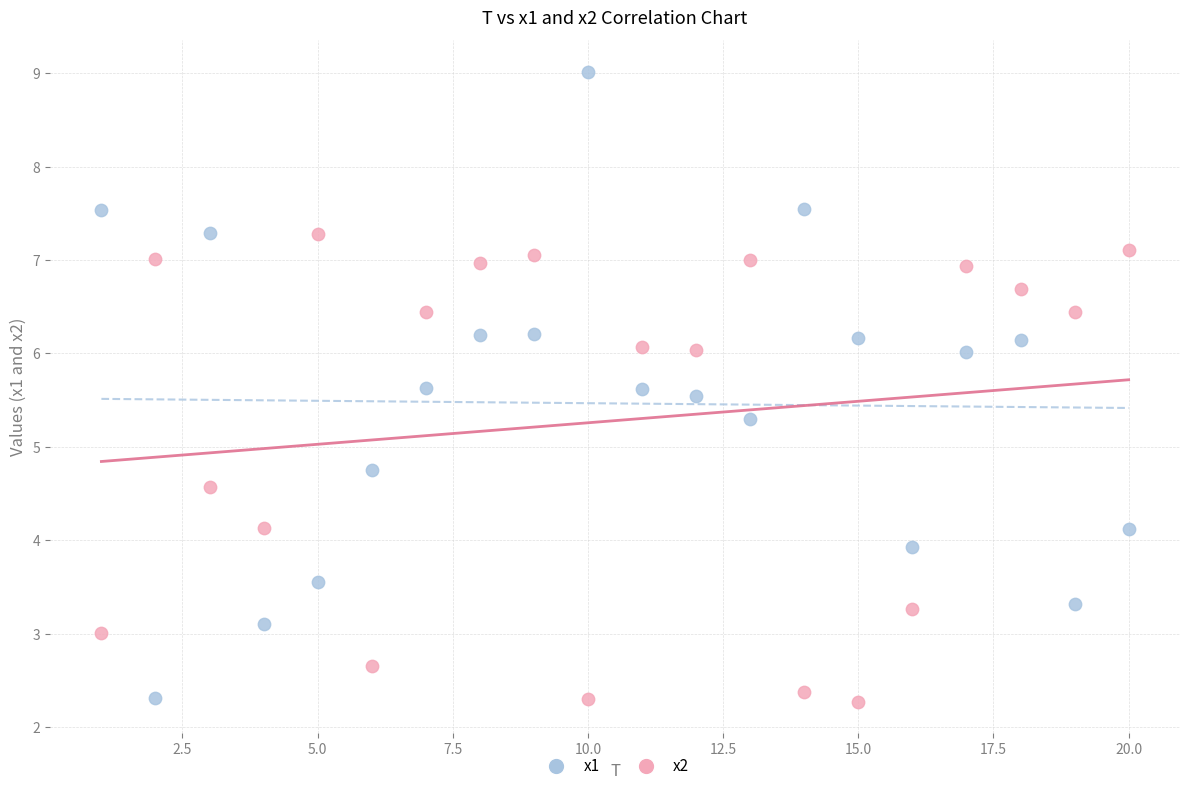

Across all data points, what is the range of Y values (max minus min)?

6.7